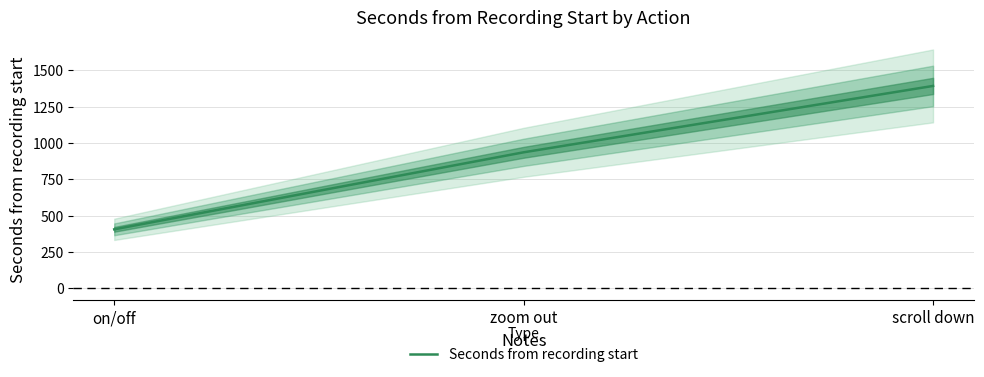

What is the difference between the values at zoom out and scroll down?

456.6